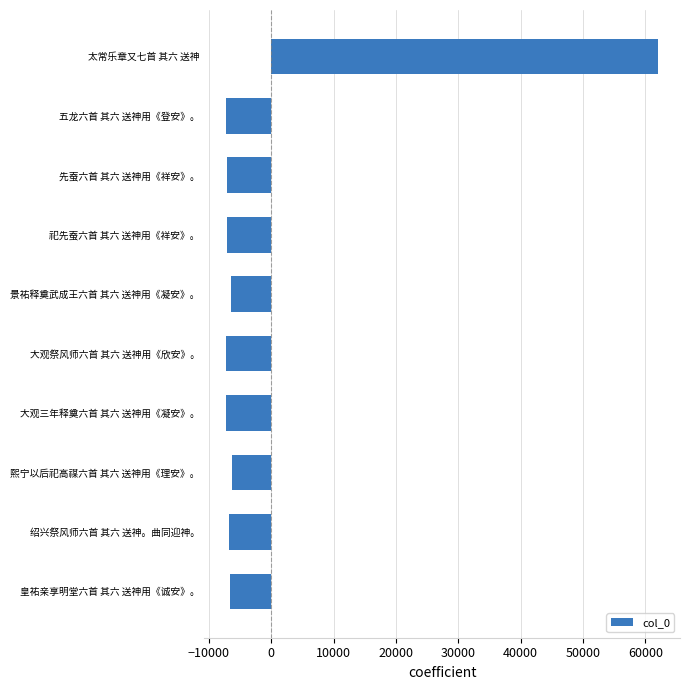

Is it true that the value at 大观祭风师六首 其六 送神用《欣安》。 is -4511.3?

False